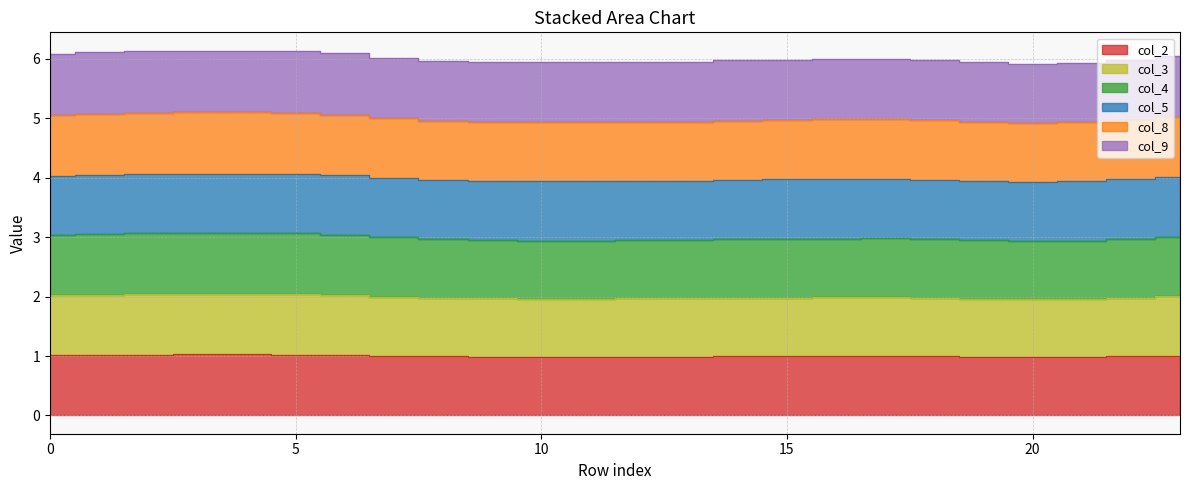

At which category does col_2 reach its first local valley?

10